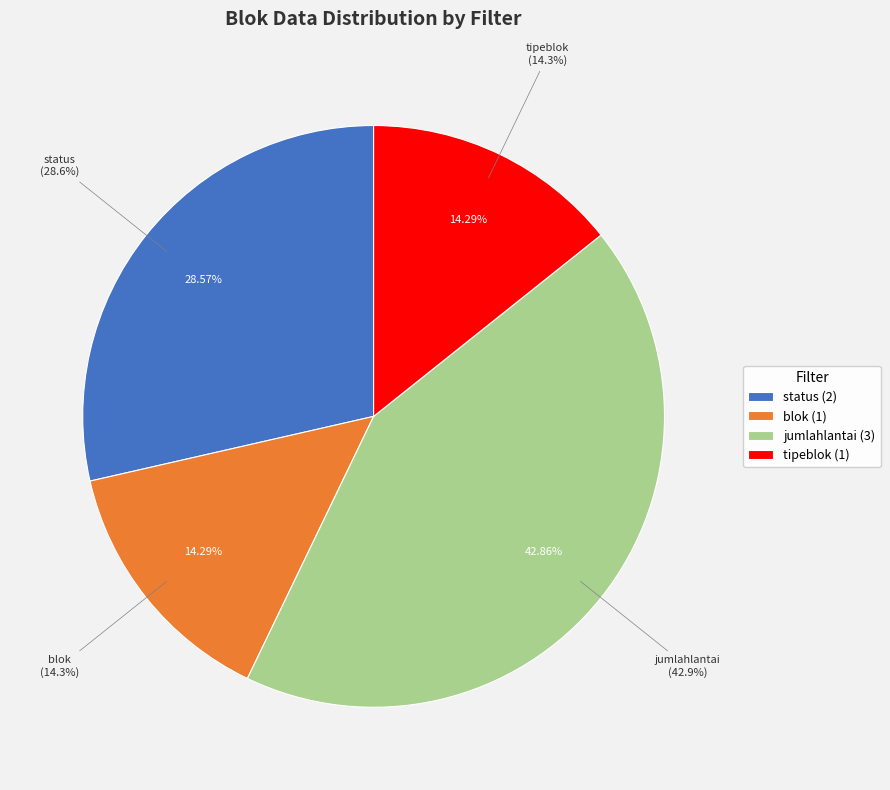

Is it true that tipeblok is 14% of the pie?

True